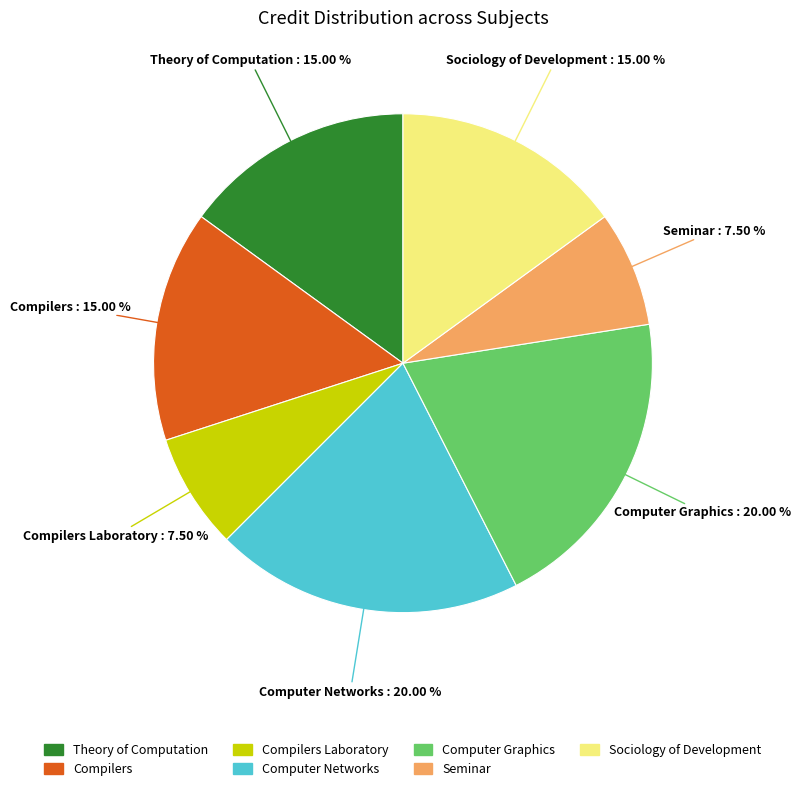

Which has a higher value, Computer Networks or Sociology of Development?

Computer Networks